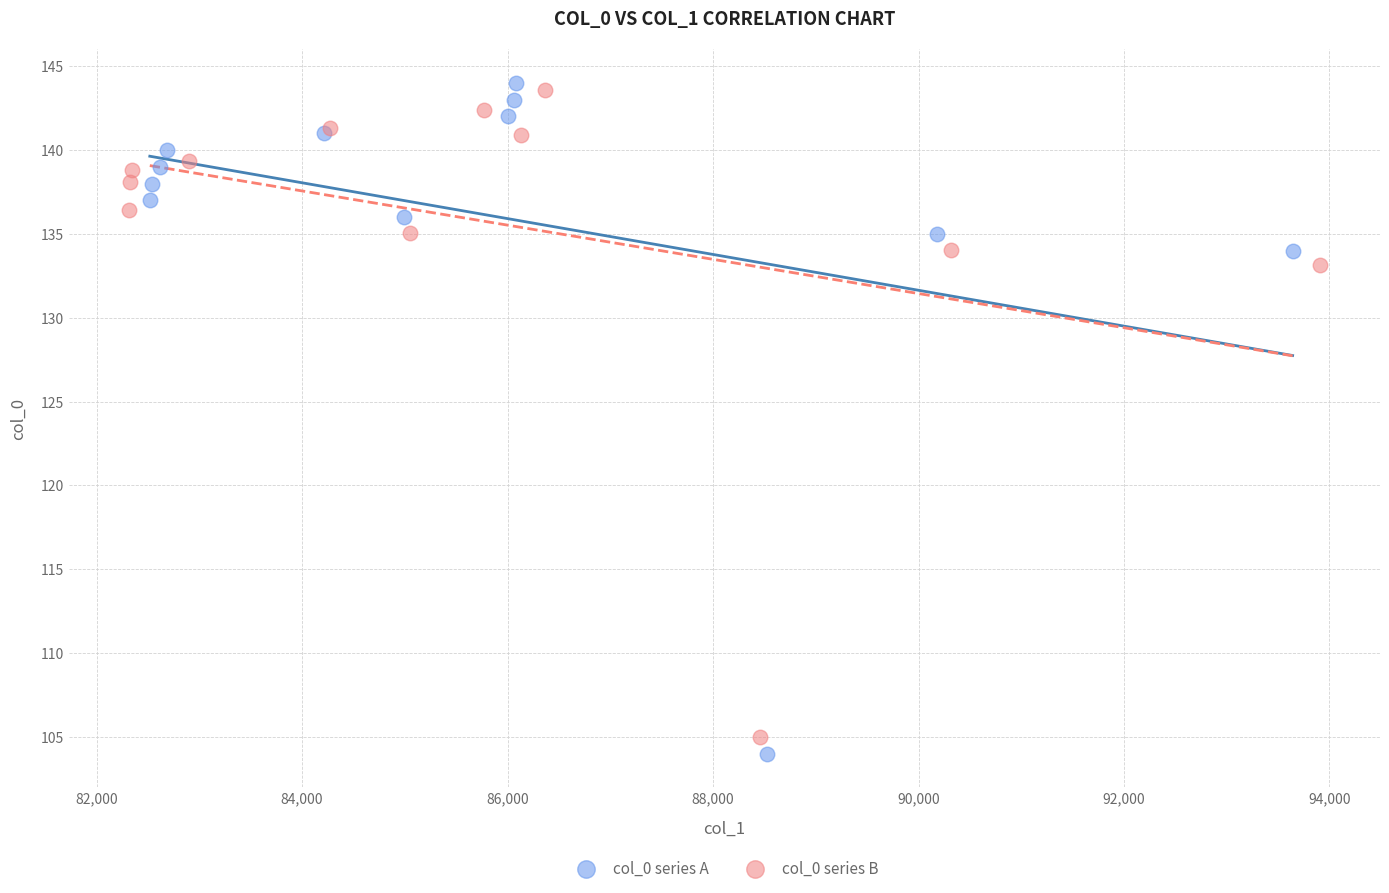

What are all the series names shown in the legend?

col_0 series A, col_0 series B